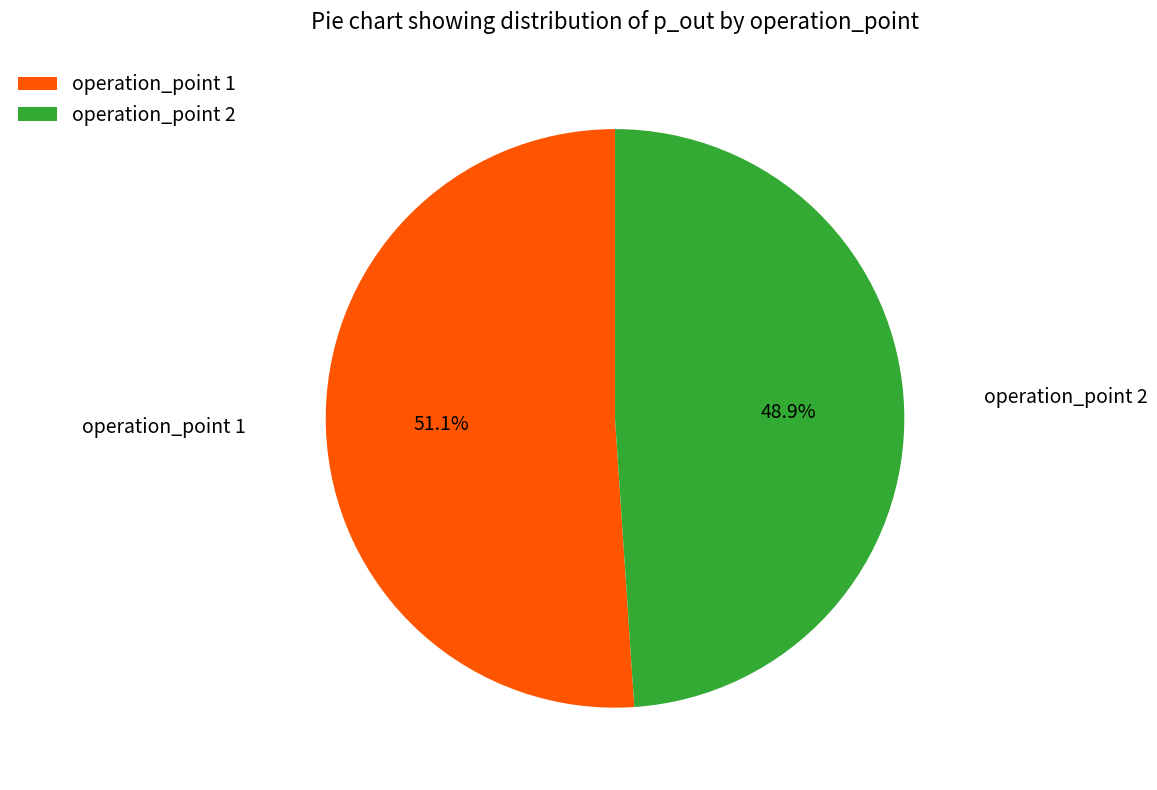

How many segments does this pie chart have?

2